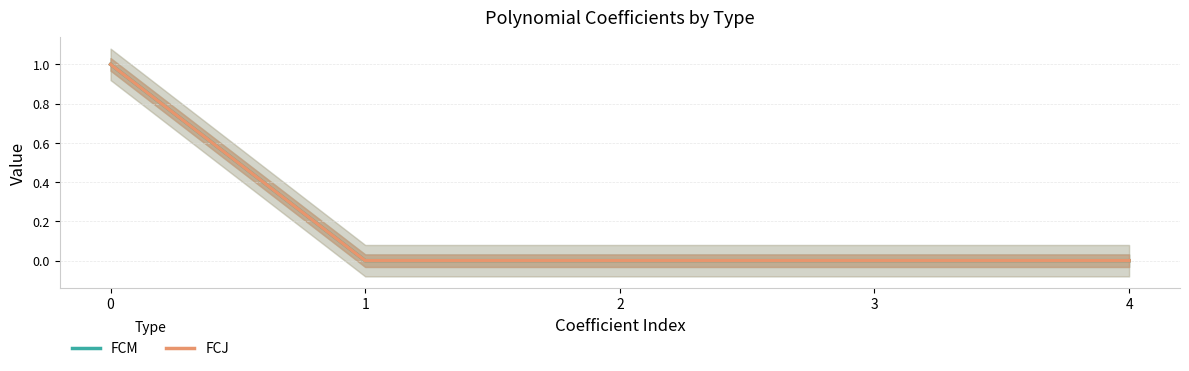

Which series has the widest spread of values?

FCM